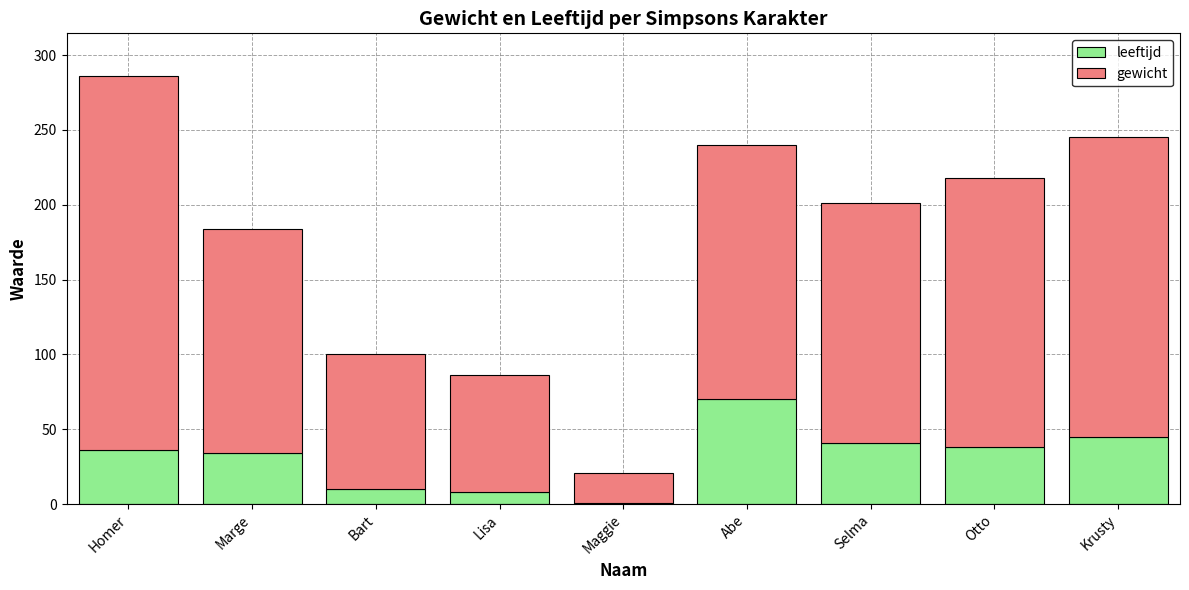

What is the difference between the maximum and minimum values in the leeftijd series?

69